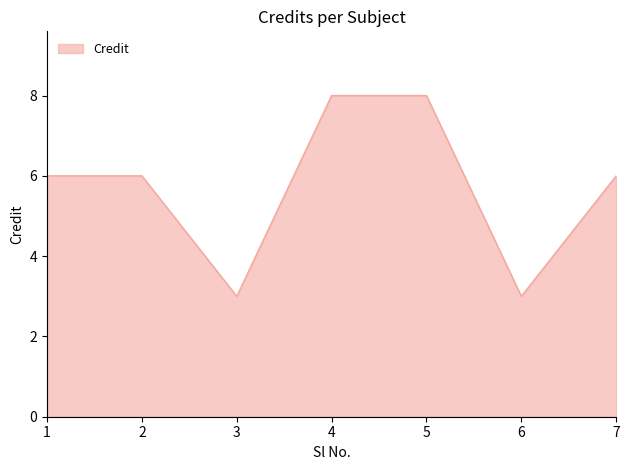

What value does the data have at 6?

3